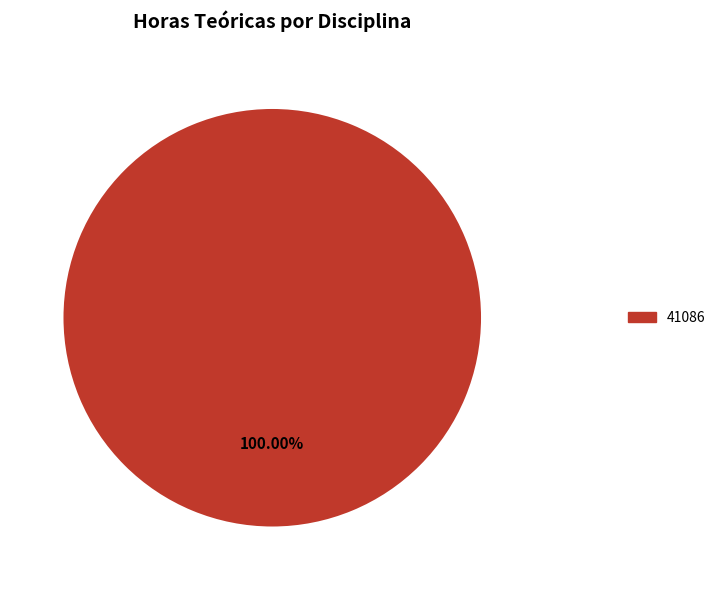

What is the majority slice?

41086